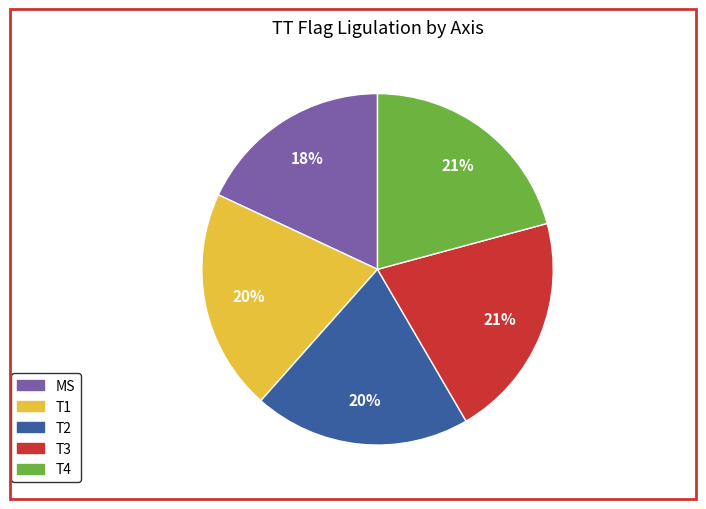

How many segments does this pie chart have?

5